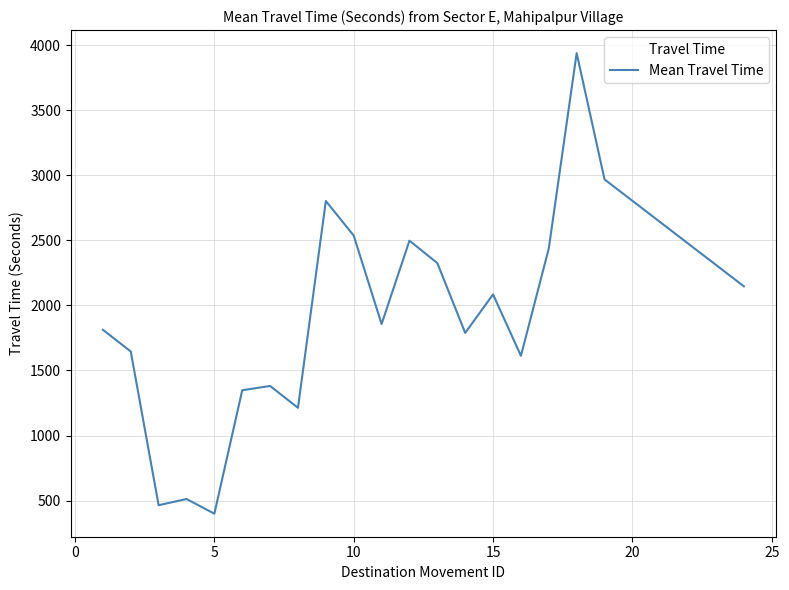

What is the minimum value shown in the chart?

399